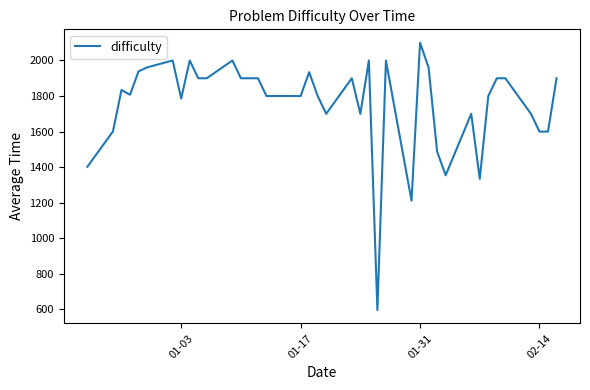

What is the difference between the maximum and minimum values?

1504